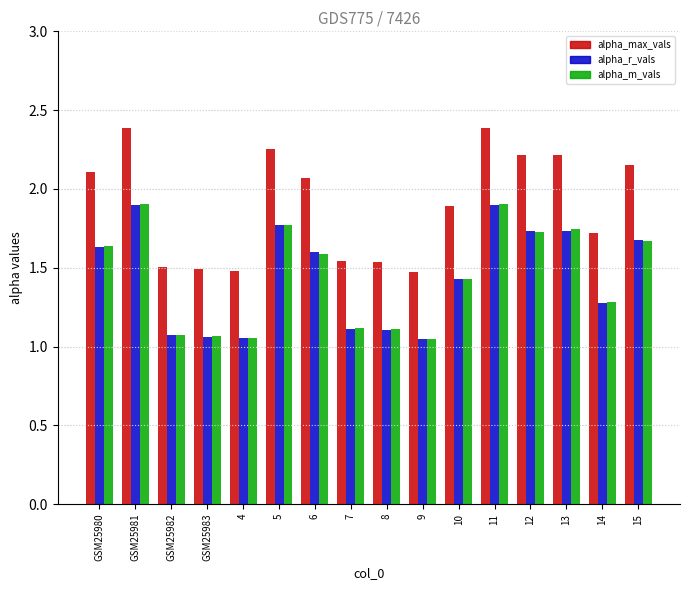

What is the maximum value shown in the chart?

2.4